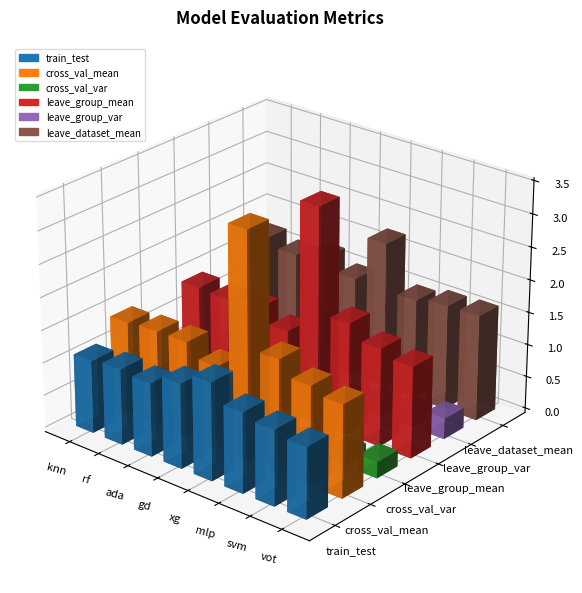

Is the value of leave_group_mean at knn greater than the value of train_test at xg?

No